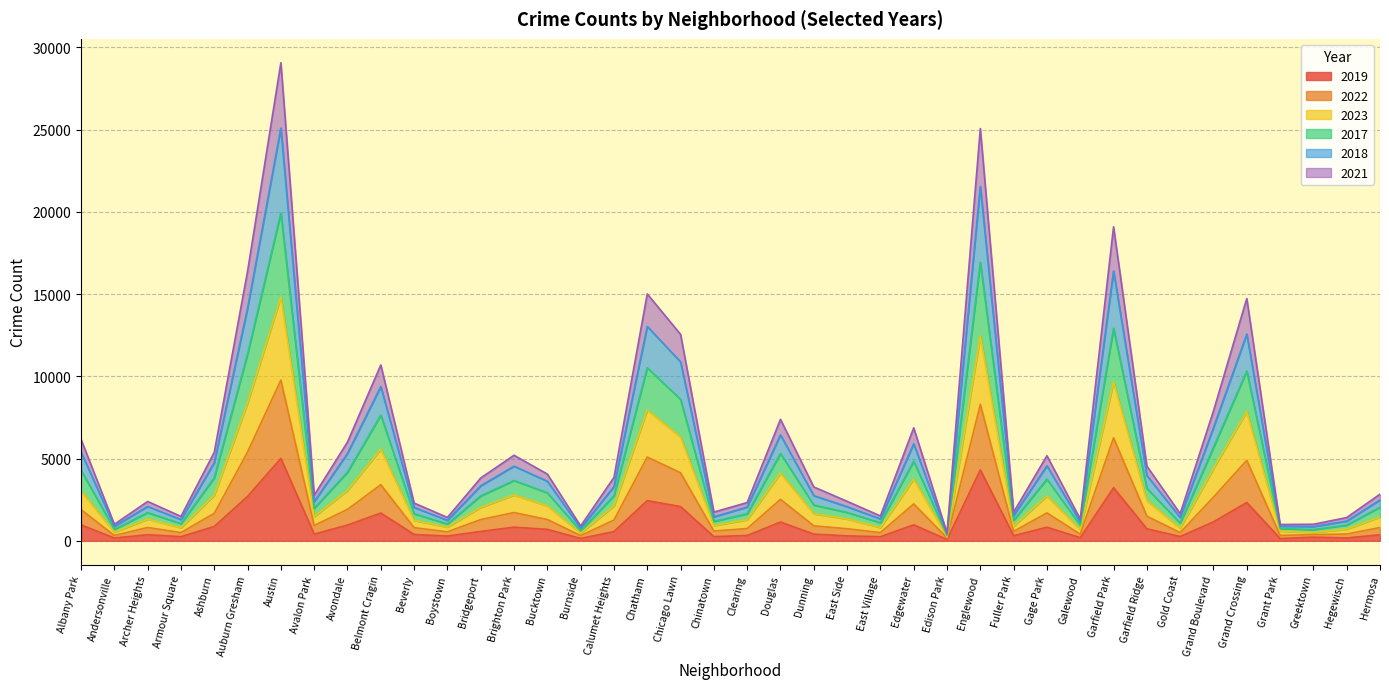

What position from the right is Gold Coast?

7